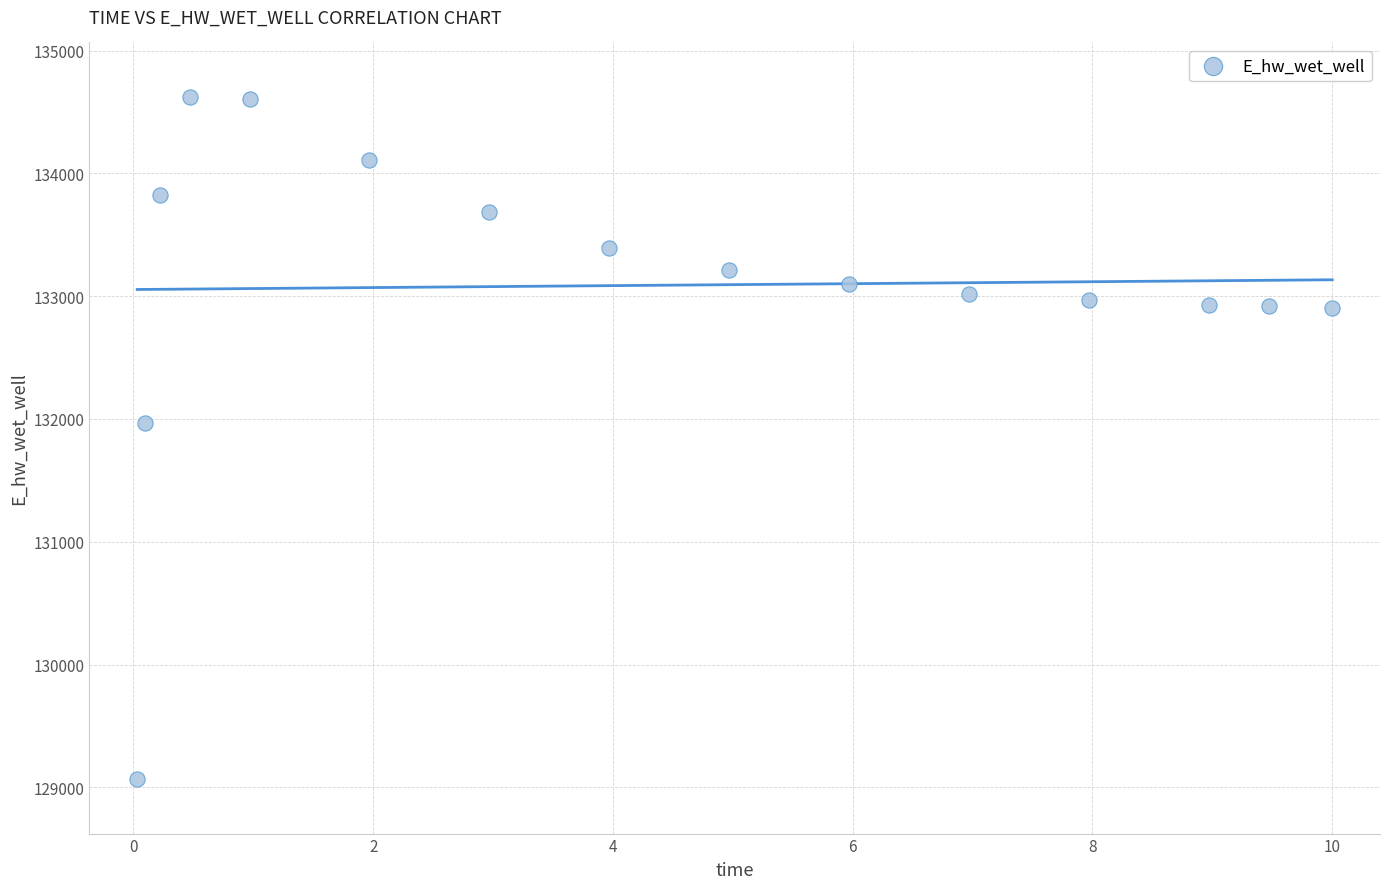

What Y value in the scatter plot is closest to 131844?

131965.5